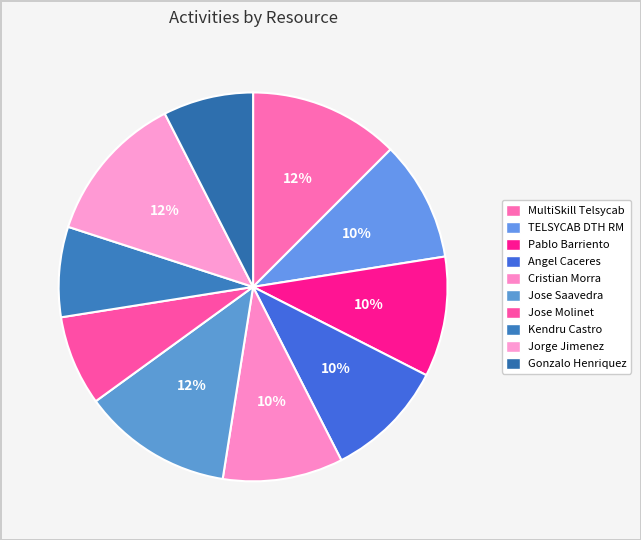

Rank the categories by value from lowest to highest.

Jose Maria Molinet Vera, Kendru Zandor Castro Gutierrez, Gonzalo Hernan Henriquez Soto, TELSYCAB_DTH_RM, 17395936-2 Pablo Israel Hernan Barriento, Angel Benjamin Caceres Vidal, Cristian Marcelo Morra Peralta, MultiSkill (Telsycab 3Play RM), Jose Luis Saavedra Antifilo, Jorge Abel Jimenez Esparza